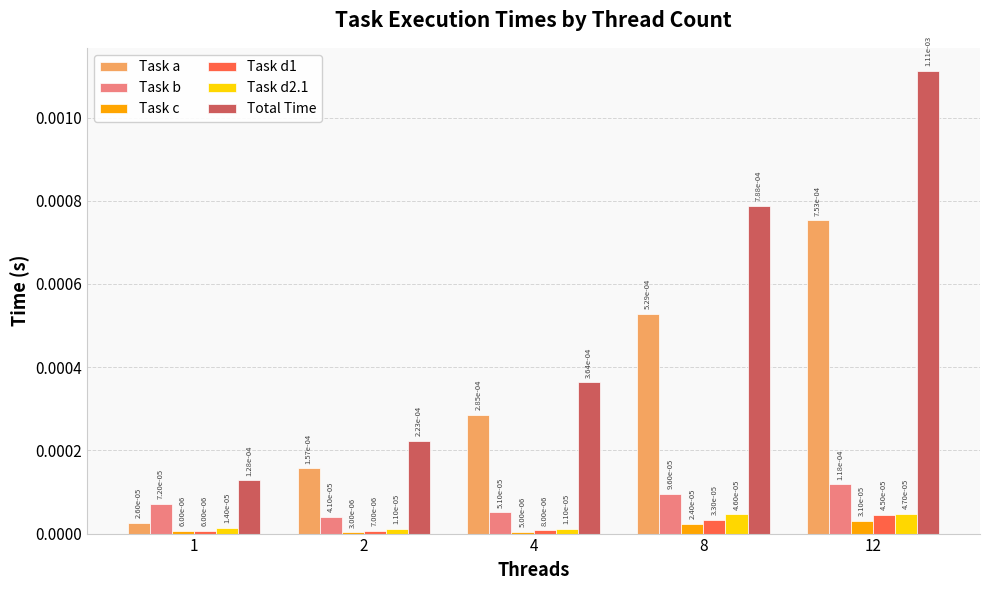

Are the bars grouped side by side (vs. stacked)?

Yes